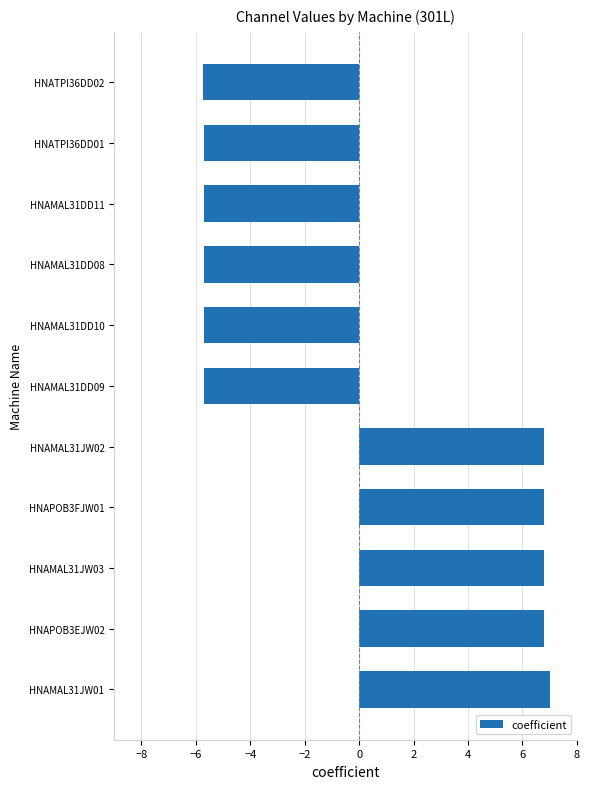

Between HNAMAL31DD08 and HNAMAL31JW02, which is larger?

HNAMAL31JW02